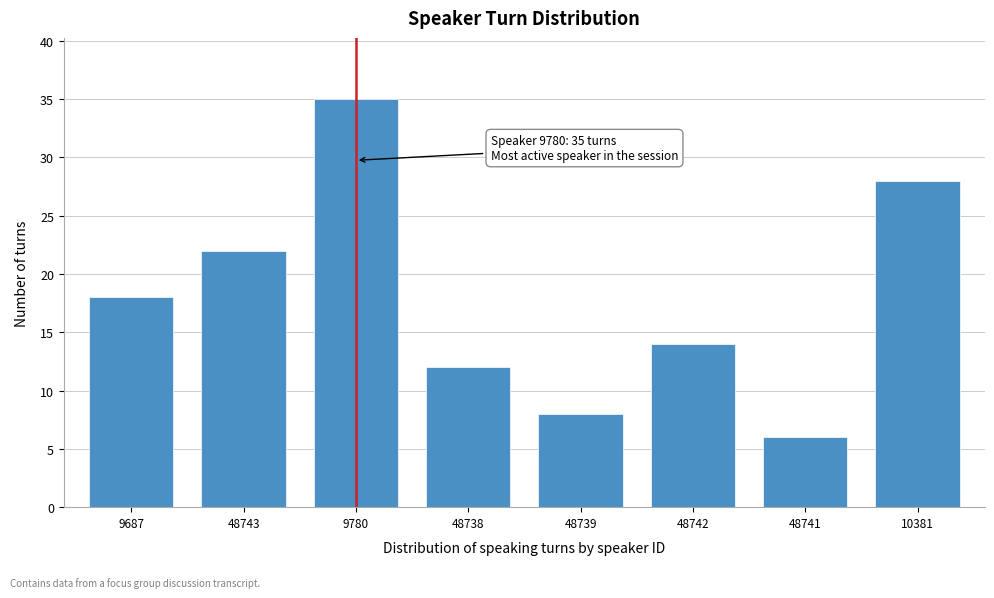

Reading left to right, list all the values displayed in this chart.

9687=18	48743=22	9780=35	48738=12	48739=8	48742=14	48741=6	10381=28